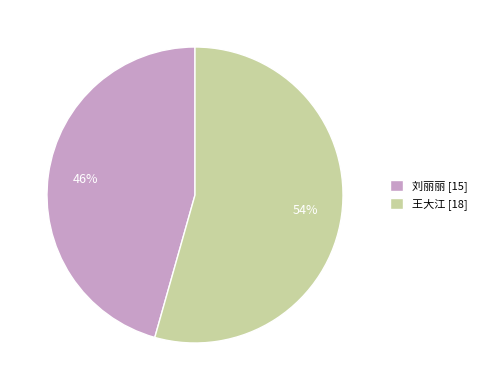

Do 王大江 [18] and 刘丽丽 [15] together represent more than half of the pie?

Yes